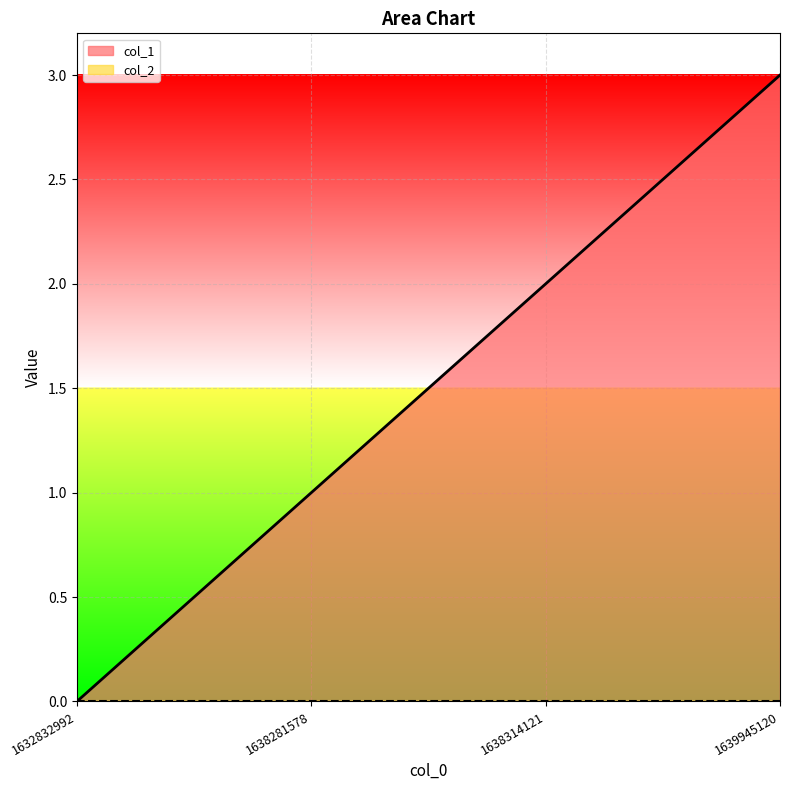

Reading right to left, extract all data points from this chart.

1639945120=3	1638314121=2	1638281578=1	1632832992=0